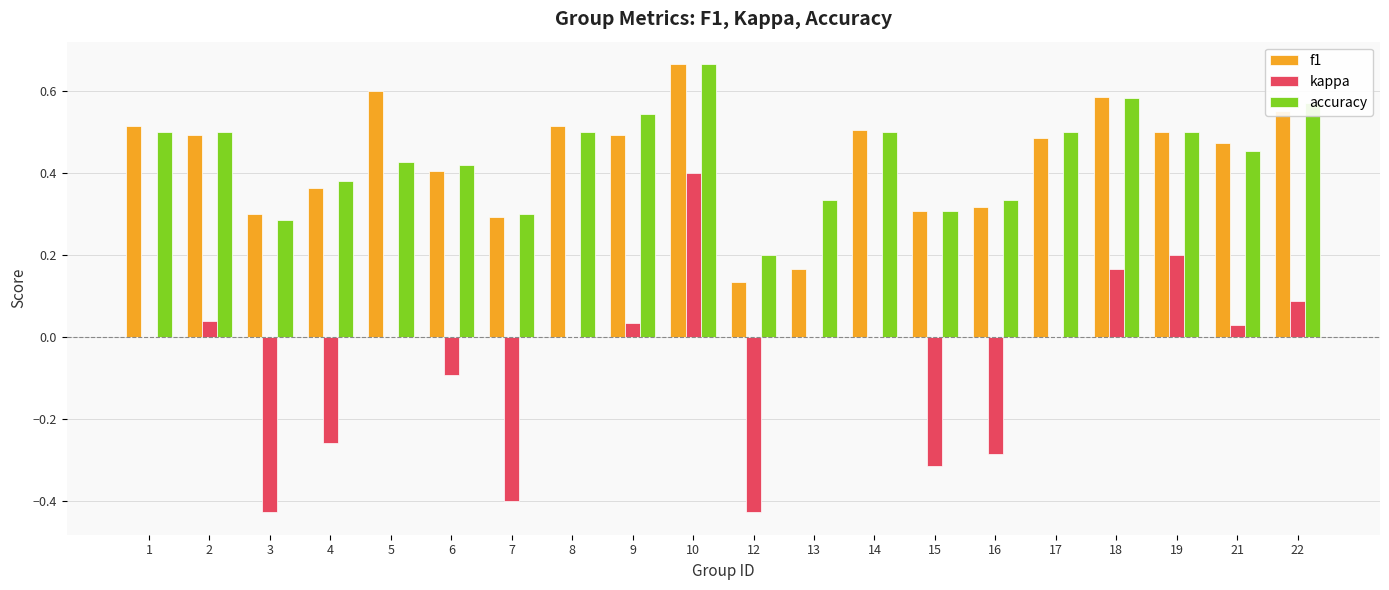

At which category is the sum across all series the highest?

10